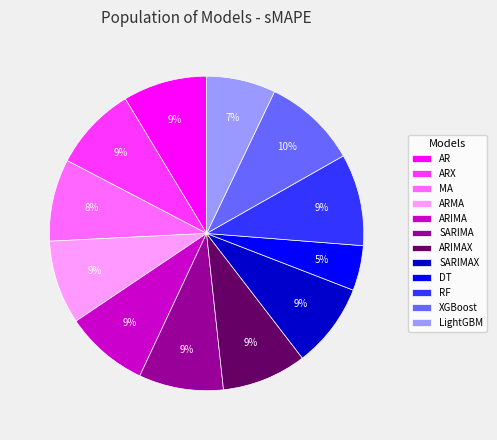

To the nearest percent, what is the difference between the largest and smallest slice percentages?

5%